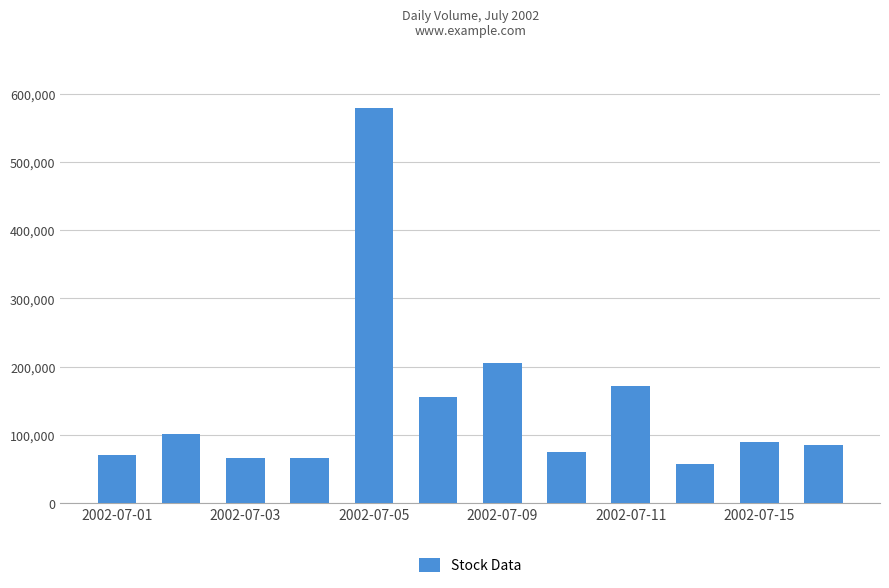

What is the value of the 3rd bar from the left?

65381